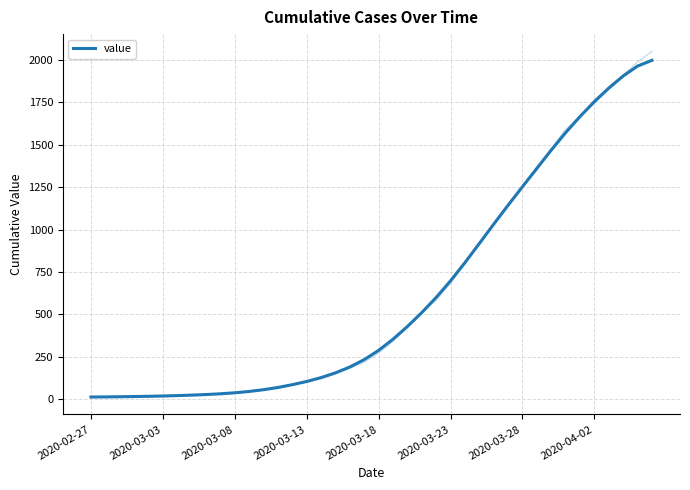

What is the average value?

621.6